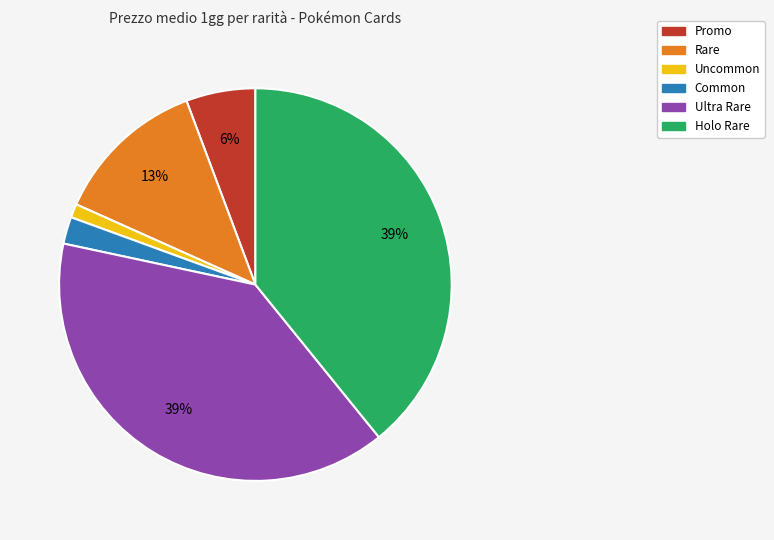

To the nearest percent, what is the difference between the largest and smallest slice percentages?

38%